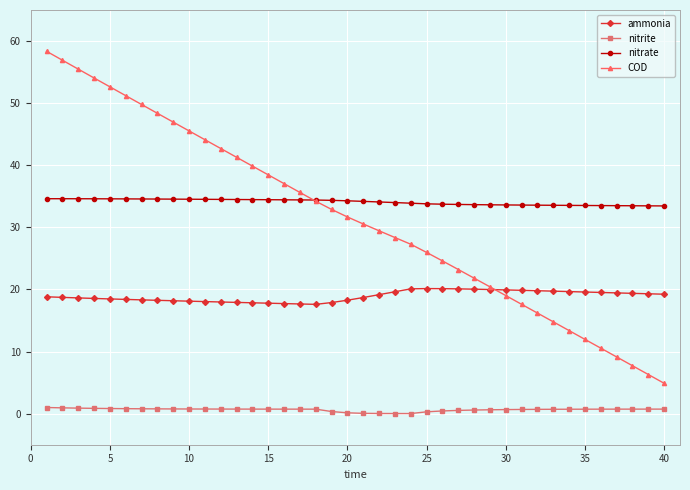

What is the highest value of the nitrate series?

34.6